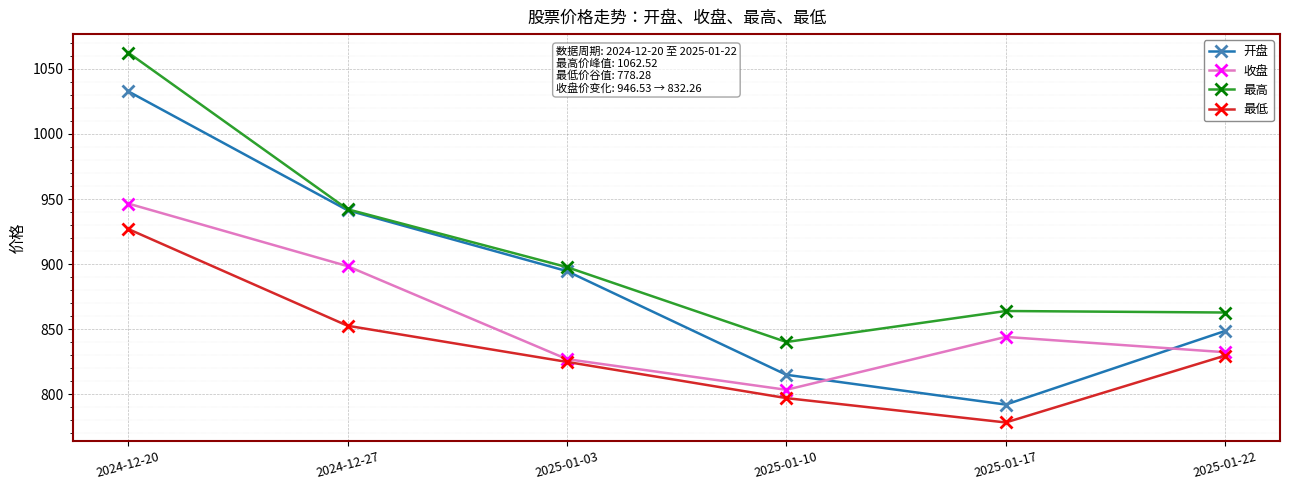

What is the value of the 收盘 point at the 5th from the left?

844.0